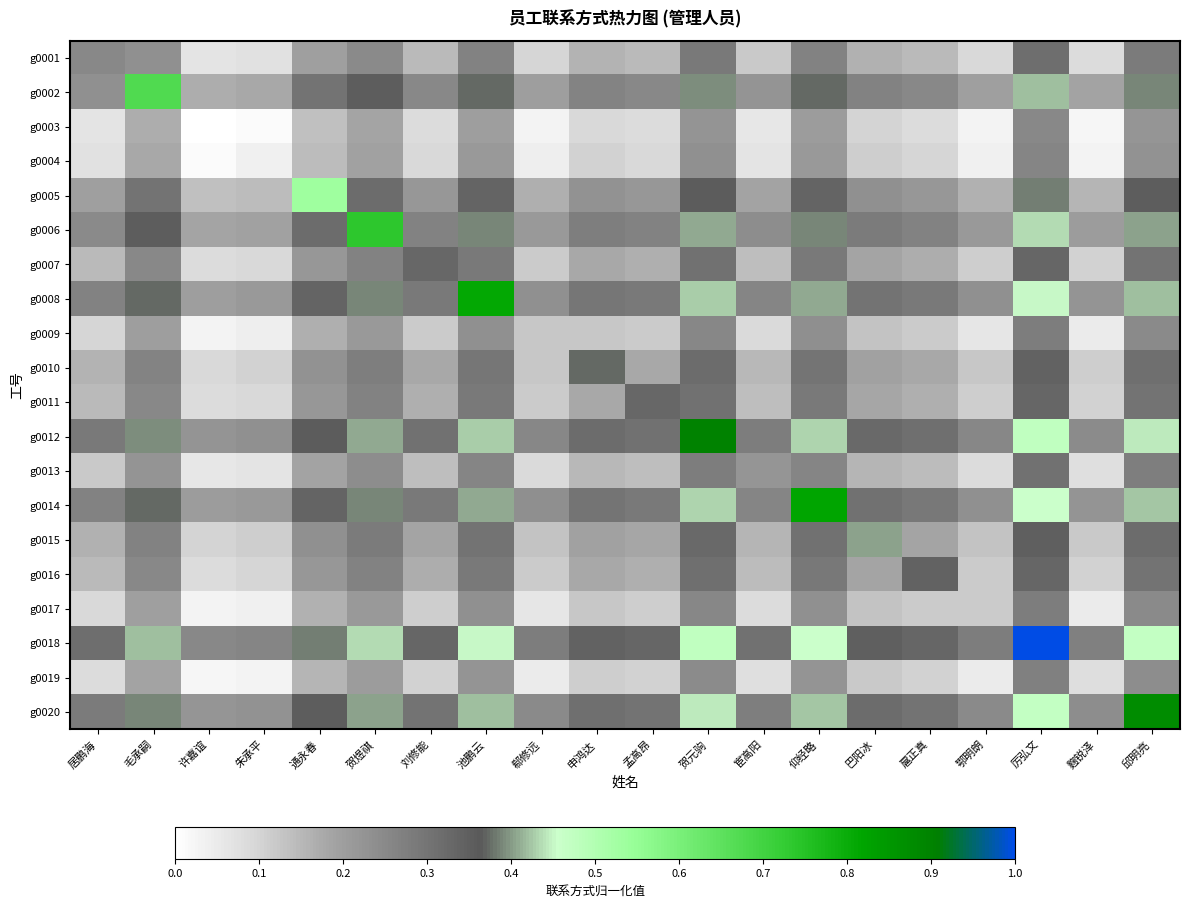

Reading left to right, extract all data points from this chart.

g0001: 居鹏海=0.3	毛承嗣=0.2	许嘉谊=0.1	朱承平=0.1	通永春=0.2	贺煜祺=0.2	刘修能=0.1	池鹏云=0.3	郗修远=0.1	申鸿达=0.2	孟高昂=0.1	贺元驹=0.3	宦高阳=0.1	仰经略=0.3	巴阳冰=0.2	扈正真=0.1	鄂明朗=0.1	厉弘文=0.3	麴锐泽=0.1	邱明亮=0.3
g0002: 居鹏海=0.2	毛承嗣=0.7	许嘉谊=0.2	朱承平=0.2	通永春=0.3	贺煜祺=0.4	刘修能=0.3	池鹏云=0.4	郗修远=0.2	申鸿达=0.3	孟高昂=0.3	贺元驹=0.4	宦高阳=0.2	仰经略=0.4	巴阳冰=0.3	扈正真=0.3	鄂明朗=0.2	厉弘文=0.4	麴锐泽=0.2	邱明亮=0.4
g0003: 居鹏海=0.1	毛承嗣=0.2	许嘉谊=0.0	朱承平=0.0	通永春=0.1	贺煜祺=0.2	刘修能=0.1	池鹏云=0.2	郗修远=0.0	申鸿达=0.1	孟高昂=0.1	贺元驹=0.2	宦高阳=0.1	仰经略=0.2	巴阳冰=0.1	扈正真=0.1	鄂明朗=0.0	厉弘文=0.2	麴锐泽=0.0	邱明亮=0.2
g0004: 居鹏海=0.1	毛承嗣=0.2	许嘉谊=0.0	朱承平=0.0	通永春=0.1	贺煜祺=0.2	刘修能=0.1	池鹏云=0.2	郗修远=0.0	申鸿达=0.1	孟高昂=0.1	贺元驹=0.2	宦高阳=0.1	仰经略=0.2	巴阳冰=0.1	扈正真=0.1	鄂明朗=0.0	厉弘文=0.3	麴锐泽=0.0	邱明亮=0.2
g0005: 居鹏海=0.2	毛承嗣=0.3	许嘉谊=0.1	朱承平=0.1	通永春=0.5	贺煜祺=0.3	刘修能=0.2	池鹏云=0.3	郗修远=0.2	申鸿达=0.2	孟高昂=0.2	贺元驹=0.4	宦高阳=0.2	仰经略=0.3	巴阳冰=0.2	扈正真=0.2	鄂明朗=0.2	厉弘文=0.4	麴锐泽=0.2	邱明亮=0.4
g0006: 居鹏海=0.2	毛承嗣=0.4	许嘉谊=0.2	朱承平=0.2	通永春=0.3	贺煜祺=0.7	刘修能=0.3	池鹏云=0.4	郗修远=0.2	申鸿达=0.3	孟高昂=0.3	贺元驹=0.4	宦高阳=0.2	仰经略=0.4	巴阳冰=0.3	扈正真=0.3	鄂明朗=0.2	厉弘文=0.4	麴锐泽=0.2	邱明亮=0.4
g0007: 居鹏海=0.1	毛承嗣=0.3	许嘉谊=0.1	朱承平=0.1	通永春=0.2	贺煜祺=0.3	刘修能=0.3	池鹏云=0.3	郗修远=0.1	申鸿达=0.2	孟高昂=0.2	贺元驹=0.3	宦高阳=0.1	仰经略=0.3	巴阳冰=0.2	扈正真=0.2	鄂明朗=0.1	厉弘文=0.3	麴锐泽=0.1	邱明亮=0.3
g0008: 居鹏海=0.3	毛承嗣=0.4	许嘉谊=0.2	朱承平=0.2	通永春=0.3	贺煜祺=0.4	刘修能=0.3	池鹏云=0.8	郗修远=0.2	申鸿达=0.3	孟高昂=0.3	贺元驹=0.4	宦高阳=0.3	仰经略=0.4	巴阳冰=0.3	扈正真=0.3	鄂明朗=0.2	厉弘文=0.5	麴锐泽=0.2	邱明亮=0.4
g0009: 居鹏海=0.1	毛承嗣=0.2	许嘉谊=0.0	朱承平=0.0	通永春=0.2	贺煜祺=0.2	刘修能=0.1	池鹏云=0.2	郗修远=0.1	申鸿达=0.1	孟高昂=0.1	贺元驹=0.3	宦高阳=0.1	仰经略=0.2	巴阳冰=0.1	扈正真=0.1	鄂明朗=0.1	厉弘文=0.3	麴锐泽=0.1	邱明亮=0.2
g0010: 居鹏海=0.2	毛承嗣=0.3	许嘉谊=0.1	朱承平=0.1	通永春=0.2	贺煜祺=0.3	刘修能=0.2	池鹏云=0.3	郗修远=0.1	申鸿达=0.4	孟高昂=0.2	贺元驹=0.3	宦高阳=0.1	仰经略=0.3	巴阳冰=0.2	扈正真=0.2	鄂明朗=0.1	厉弘文=0.3	麴锐泽=0.1	邱明亮=0.3
g0011: 居鹏海=0.1	毛承嗣=0.3	许嘉谊=0.1	朱承平=0.1	通永春=0.2	贺煜祺=0.3	刘修能=0.2	池鹏云=0.3	郗修远=0.1	申鸿达=0.2	孟高昂=0.3	贺元驹=0.3	宦高阳=0.1	仰经略=0.3	巴阳冰=0.2	扈正真=0.2	鄂明朗=0.1	厉弘文=0.3	麴锐泽=0.1	邱明亮=0.3
g0012: 居鹏海=0.3	毛承嗣=0.4	许嘉谊=0.2	朱承平=0.2	通永春=0.4	贺煜祺=0.4	刘修能=0.3	池鹏云=0.4	郗修远=0.3	申鸿达=0.3	孟高昂=0.3	贺元驹=0.9	宦高阳=0.3	仰经略=0.4	巴阳冰=0.3	扈正真=0.3	鄂明朗=0.3	厉弘文=0.5	麴锐泽=0.2	邱明亮=0.4
g0013: 居鹏海=0.1	毛承嗣=0.2	许嘉谊=0.1	朱承平=0.1	通永春=0.2	贺煜祺=0.2	刘修能=0.1	池鹏云=0.3	郗修远=0.1	申鸿达=0.1	孟高昂=0.1	贺元驹=0.3	宦高阳=0.2	仰经略=0.3	巴阳冰=0.2	扈正真=0.1	鄂明朗=0.1	厉弘文=0.3	麴锐泽=0.1	邱明亮=0.3
g0014: 居鹏海=0.3	毛承嗣=0.4	许嘉谊=0.2	朱承平=0.2	通永春=0.3	贺煜祺=0.4	刘修能=0.3	池鹏云=0.4	郗修远=0.2	申鸿达=0.3	孟高昂=0.3	贺元驹=0.4	宦高阳=0.3	仰经略=0.8	巴阳冰=0.3	扈正真=0.3	鄂明朗=0.2	厉弘文=0.5	麴锐泽=0.2	邱明亮=0.4
g0015: 居鹏海=0.2	毛承嗣=0.3	许嘉谊=0.1	朱承平=0.1	通永春=0.2	贺煜祺=0.3	刘修能=0.2	池鹏云=0.3	郗修远=0.1	申鸿达=0.2	孟高昂=0.2	贺元驹=0.3	宦高阳=0.2	仰经略=0.3	巴阳冰=0.4	扈正真=0.2	鄂明朗=0.1	厉弘文=0.4	麴锐泽=0.1	邱明亮=0.3
g0016: 居鹏海=0.1	毛承嗣=0.3	许嘉谊=0.1	朱承平=0.1	通永春=0.2	贺煜祺=0.3	刘修能=0.2	池鹏云=0.3	郗修远=0.1	申鸿达=0.2	孟高昂=0.2	贺元驹=0.3	宦高阳=0.1	仰经略=0.3	巴阳冰=0.2	扈正真=0.3	鄂明朗=0.1	厉弘文=0.3	麴锐泽=0.1	邱明亮=0.3
g0017: 居鹏海=0.1	毛承嗣=0.2	许嘉谊=0.0	朱承平=0.0	通永春=0.2	贺煜祺=0.2	刘修能=0.1	池鹏云=0.2	郗修远=0.1	申鸿达=0.1	孟高昂=0.1	贺元驹=0.3	宦高阳=0.1	仰经略=0.2	巴阳冰=0.1	扈正真=0.1	鄂明朗=0.1	厉弘文=0.3	麴锐泽=0.0	邱明亮=0.2
g0018: 居鹏海=0.3	毛承嗣=0.4	许嘉谊=0.2	朱承平=0.3	通永春=0.4	贺煜祺=0.4	刘修能=0.3	池鹏云=0.5	郗修远=0.3	申鸿达=0.3	孟高昂=0.3	贺元驹=0.5	宦高阳=0.3	仰经略=0.5	巴阳冰=0.4	扈正真=0.3	鄂明朗=0.3	厉弘文=1.0	麴锐泽=0.3	邱明亮=0.5
g0019: 居鹏海=0.1	毛承嗣=0.2	许嘉谊=0.0	朱承平=0.0	通永春=0.2	贺煜祺=0.2	刘修能=0.1	池鹏云=0.2	郗修远=0.1	申鸿达=0.1	孟高昂=0.1	贺元驹=0.2	宦高阳=0.1	仰经略=0.2	巴阳冰=0.1	扈正真=0.1	鄂明朗=0.0	厉弘文=0.3	麴锐泽=0.1	邱明亮=0.2
g0020: 居鹏海=0.3	毛承嗣=0.4	许嘉谊=0.2	朱承平=0.2	通永春=0.4	贺煜祺=0.4	刘修能=0.3	池鹏云=0.4	郗修远=0.2	申鸿达=0.3	孟高昂=0.3	贺元驹=0.4	宦高阳=0.3	仰经略=0.4	巴阳冰=0.3	扈正真=0.3	鄂明朗=0.2	厉弘文=0.5	麴锐泽=0.2	邱明亮=0.9